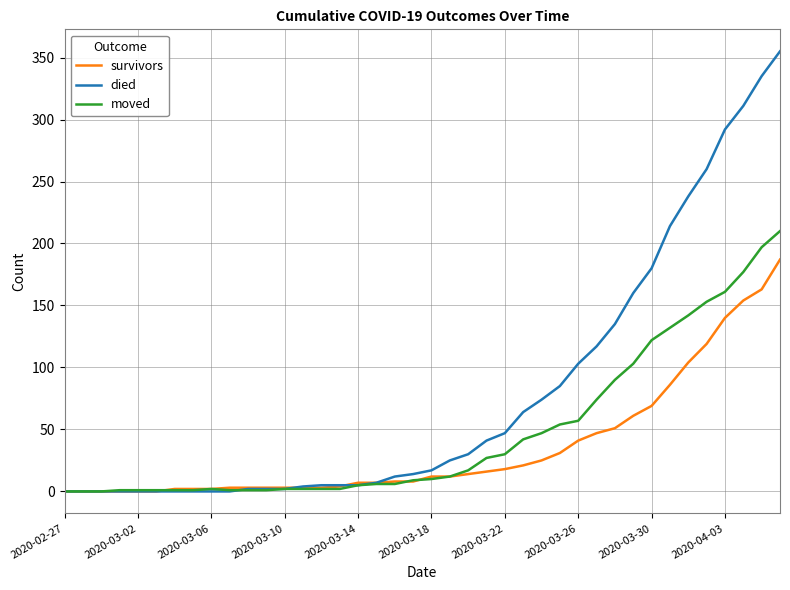

Which series has the widest spread of values?

died